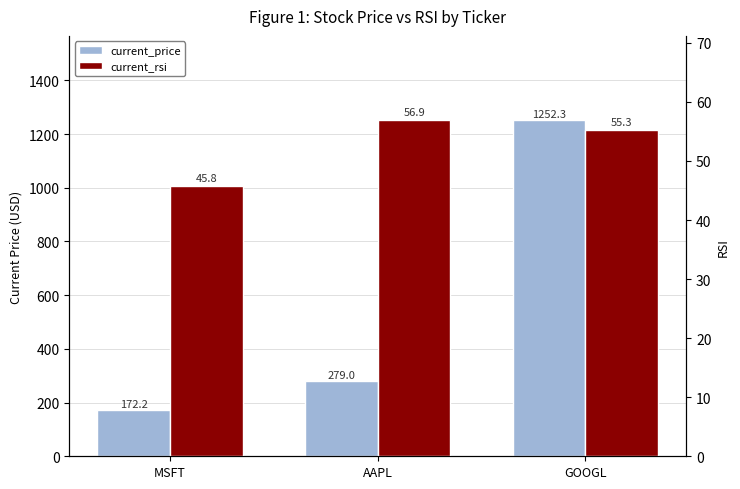

How many categories are shown in the chart?

3